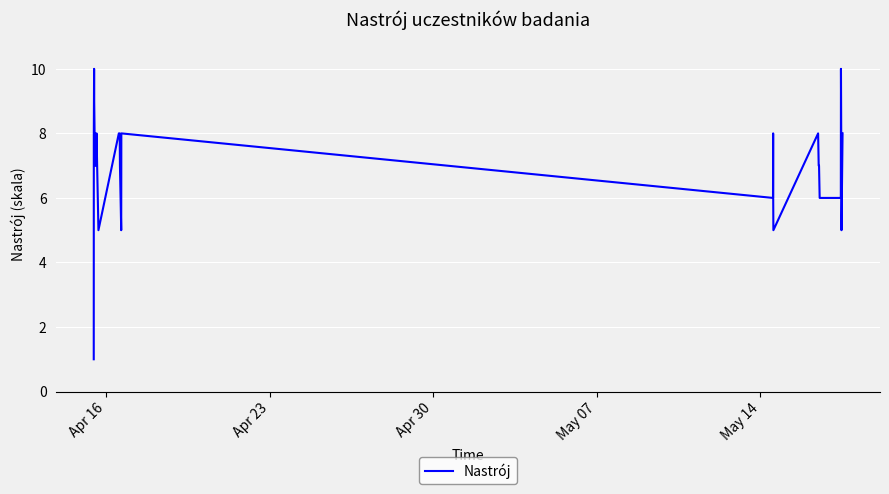

What is the difference between the maximum and second lowest values?

5